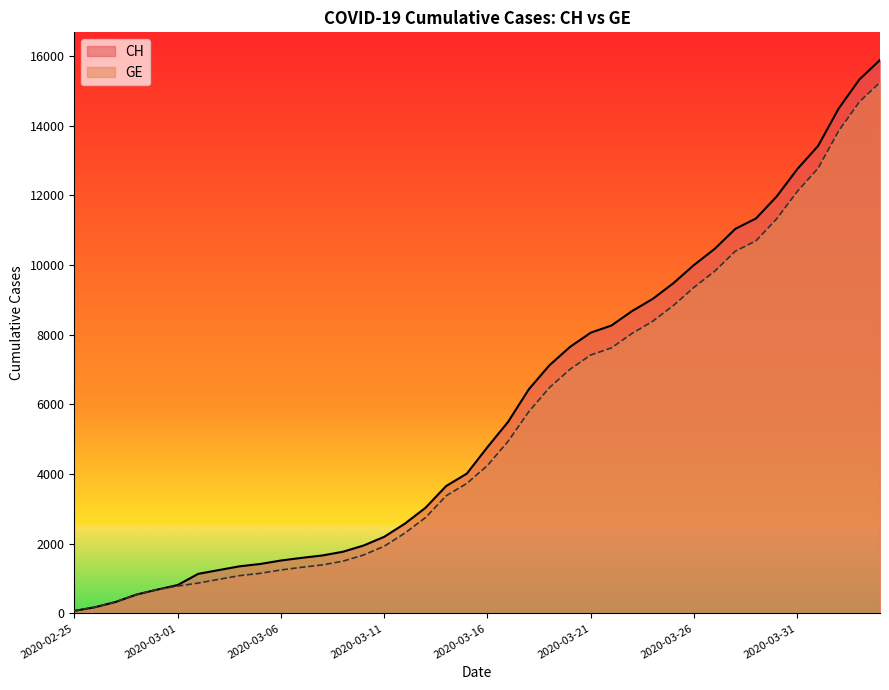

What is the highest value of the CH series?

15888